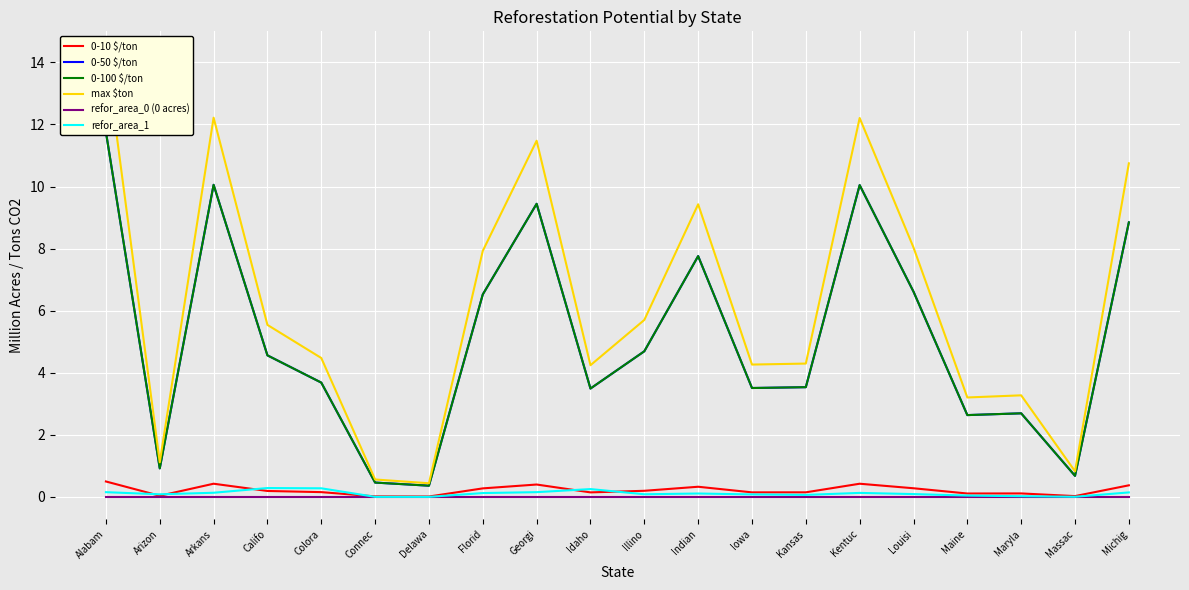

True or false: 0-100 $/ton has a value of 1.5 at Maine.

False